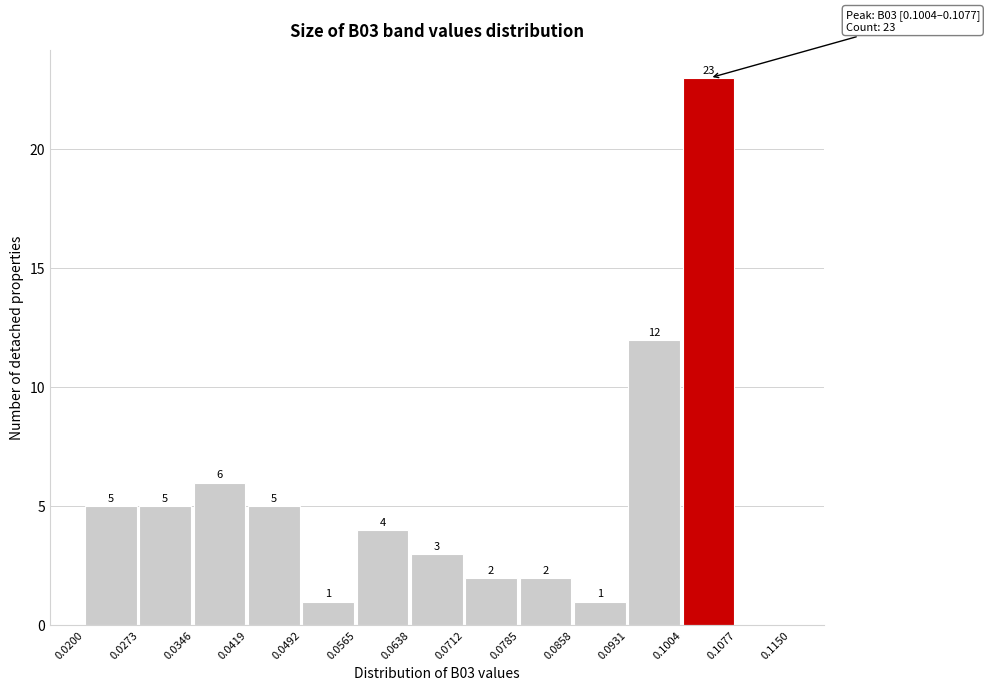

Over which range of the x-axis is the bar tallest?

0.1004 to 0.1077